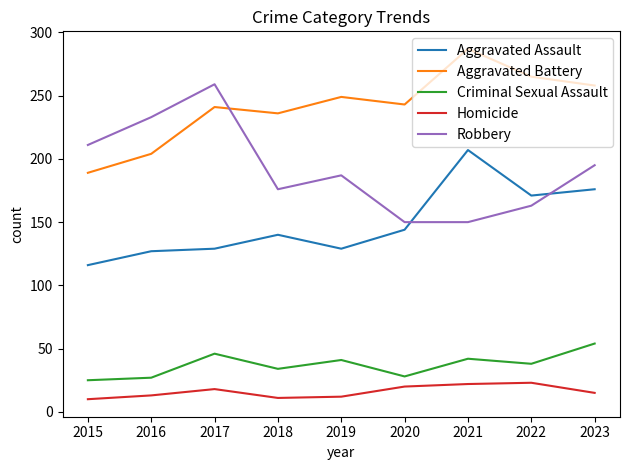

What is the spread (max minus min) of values at 2016?

220